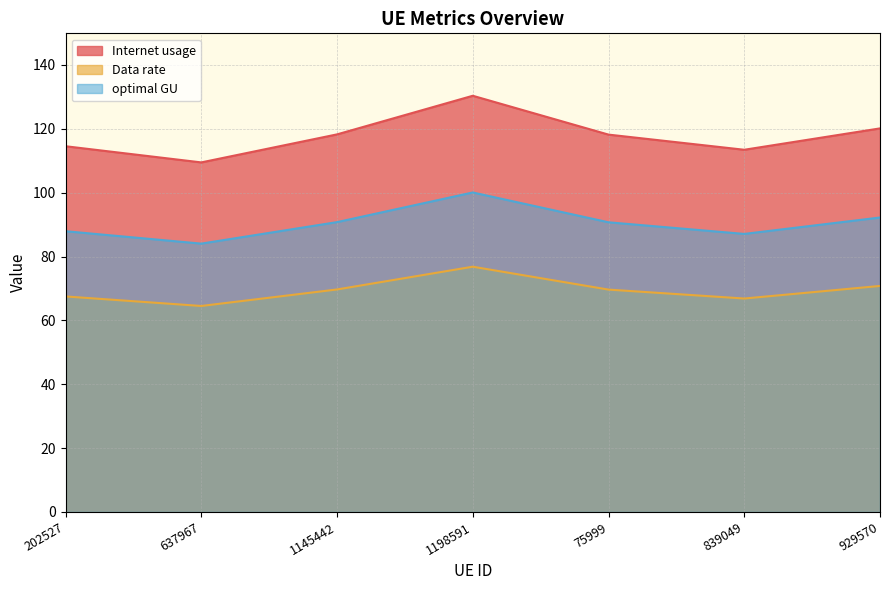

At which category does Data rate reach its first local peak?

1198591